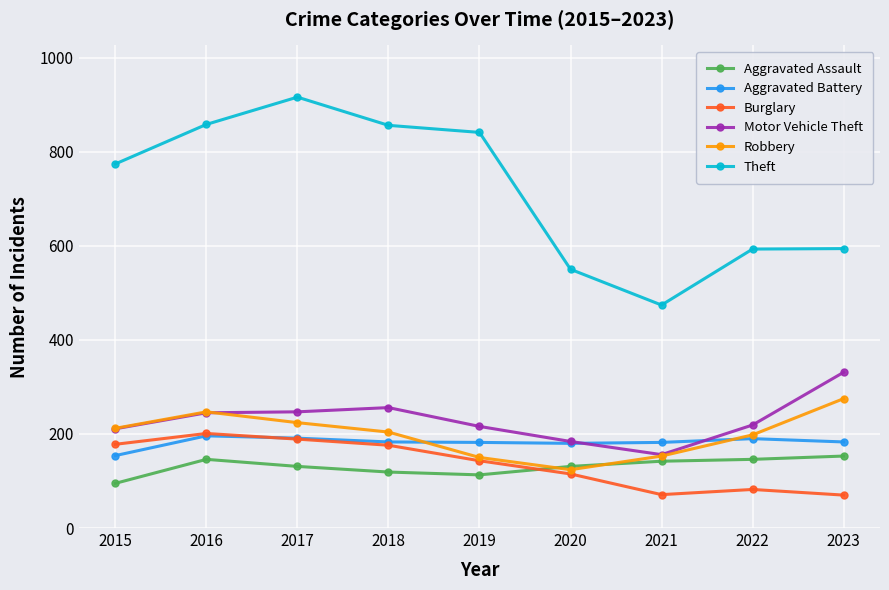

How many series are shown in this chart?

6